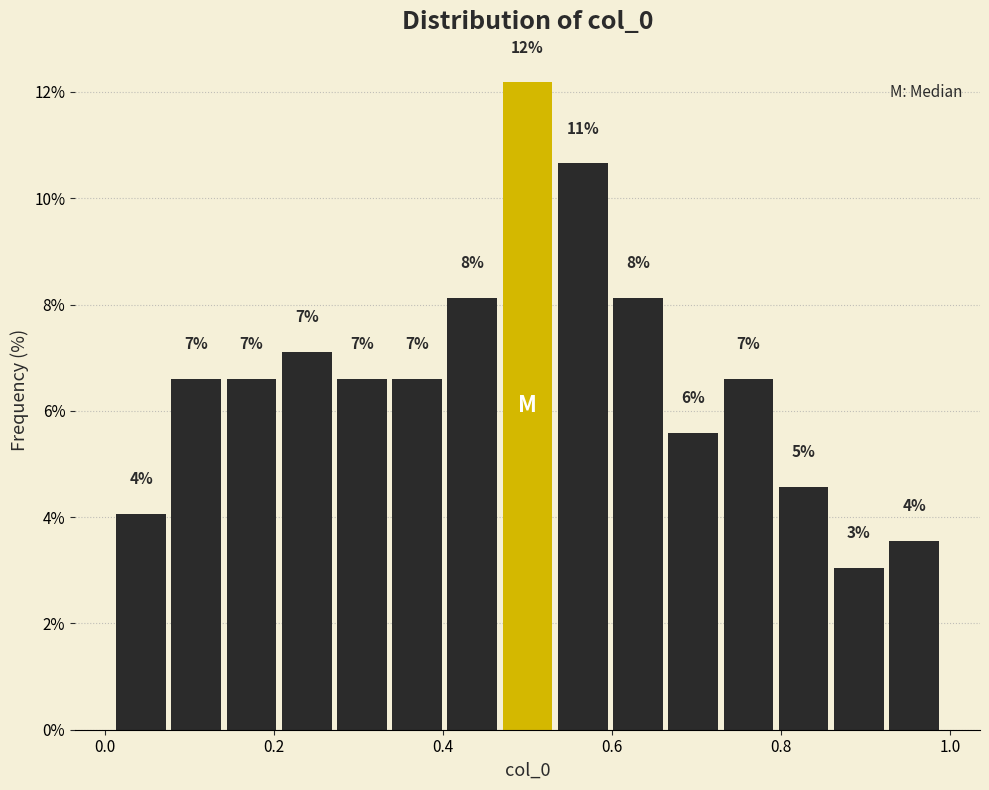

Around what value on the x-axis is the tallest bar? Give the approximate position of its centre, as read against the axis.

0.50